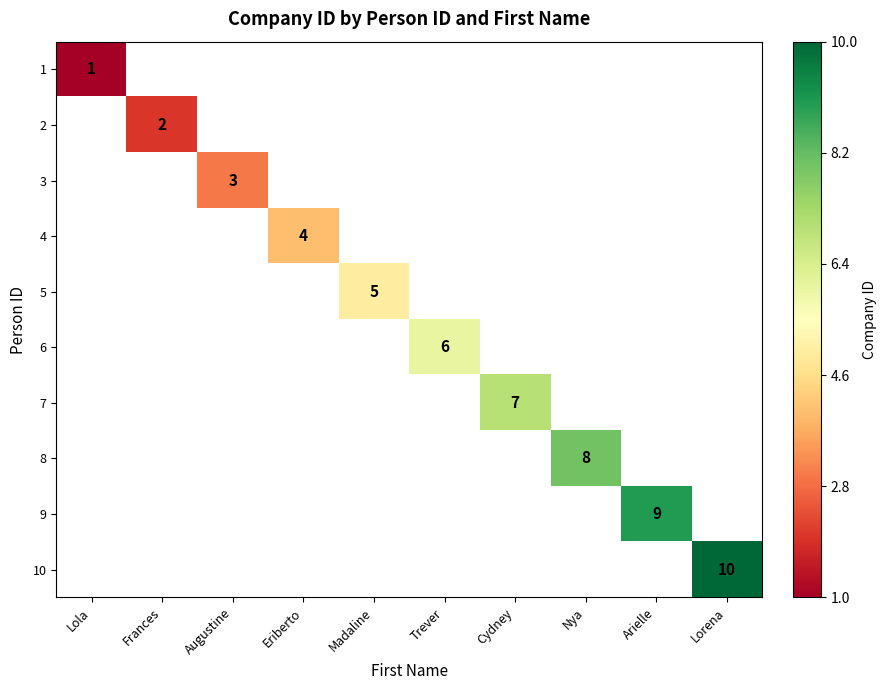

Is it true that 5 equals 5 at Madaline?

True